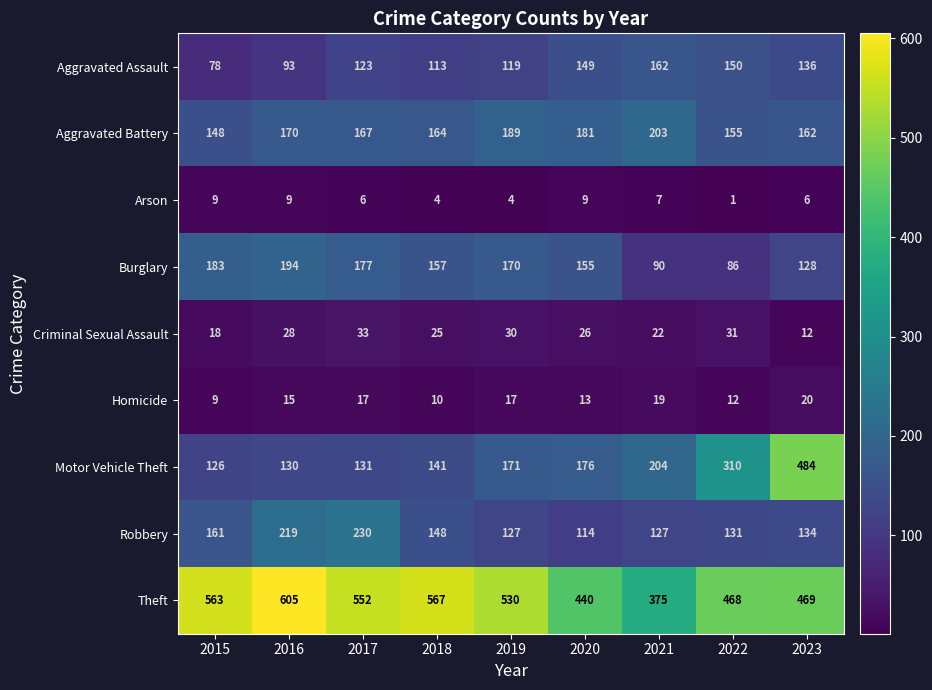

Which series changed the most between 2021 and 2023?

Motor Vehicle Theft